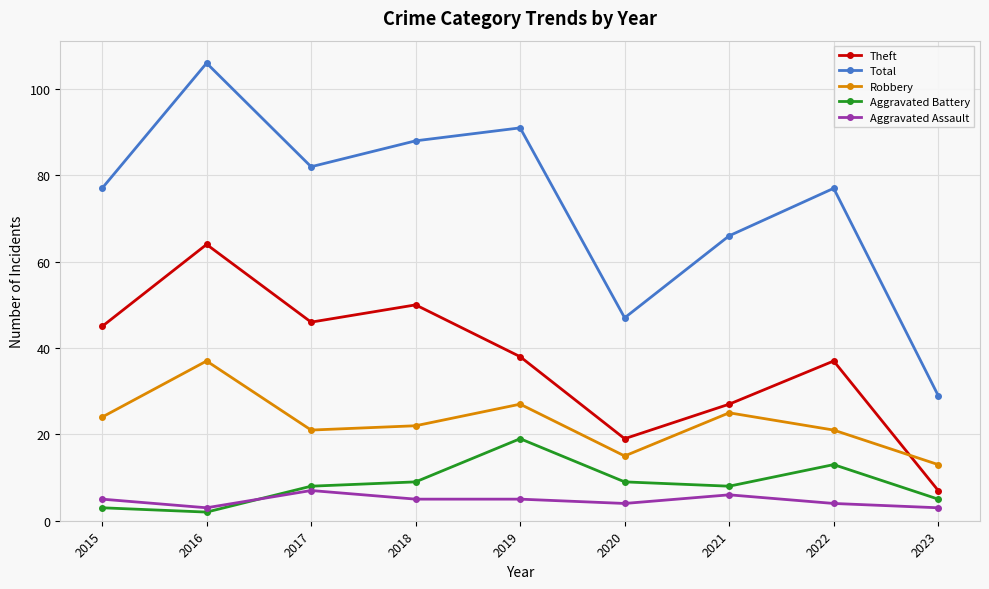

Does the chart have visible grid lines?

Yes